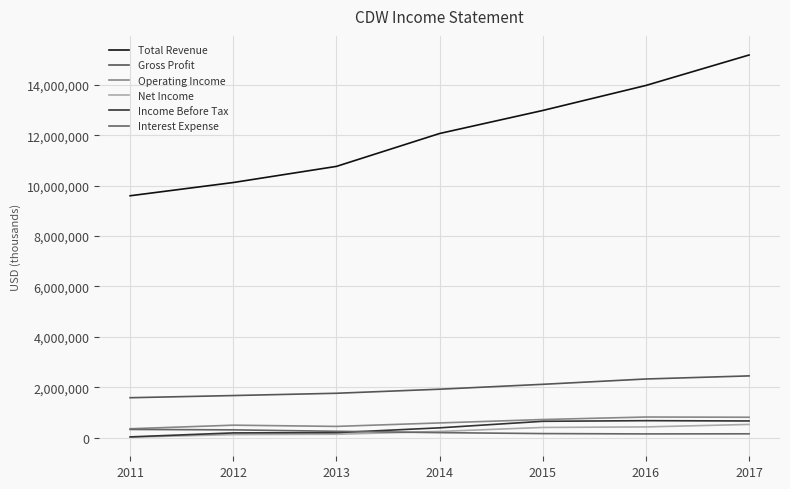

The Operating Income series shows 605193 at 2013. True or false?

False